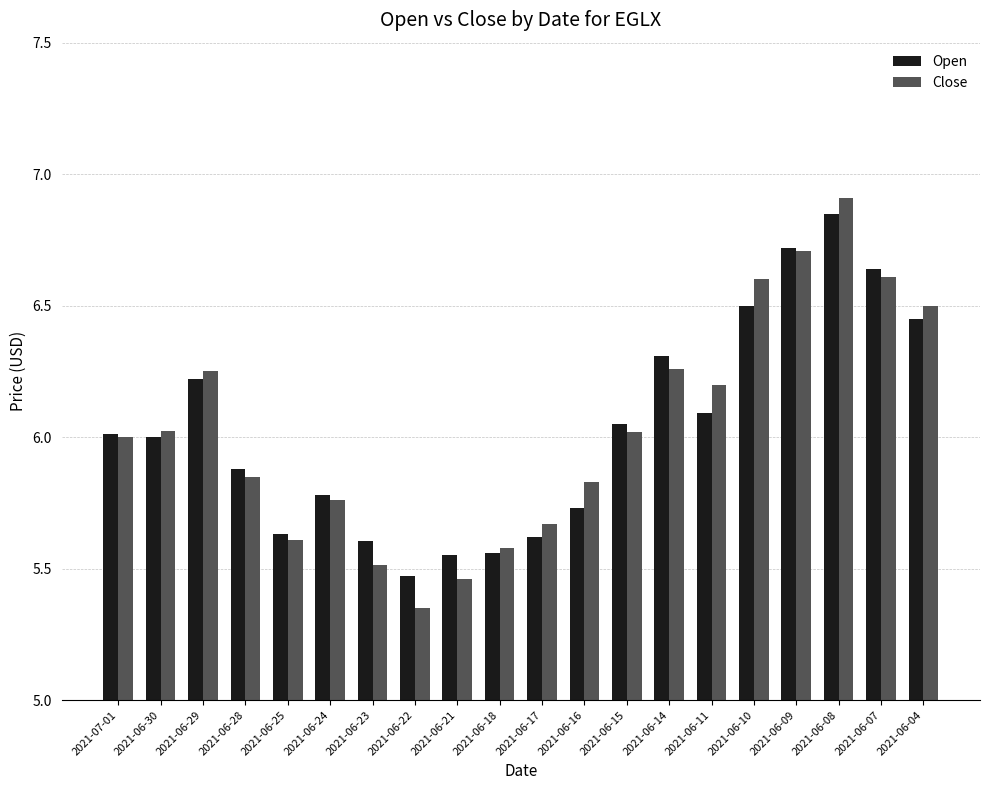

Are the bars grouped side by side (vs. stacked)?

Yes